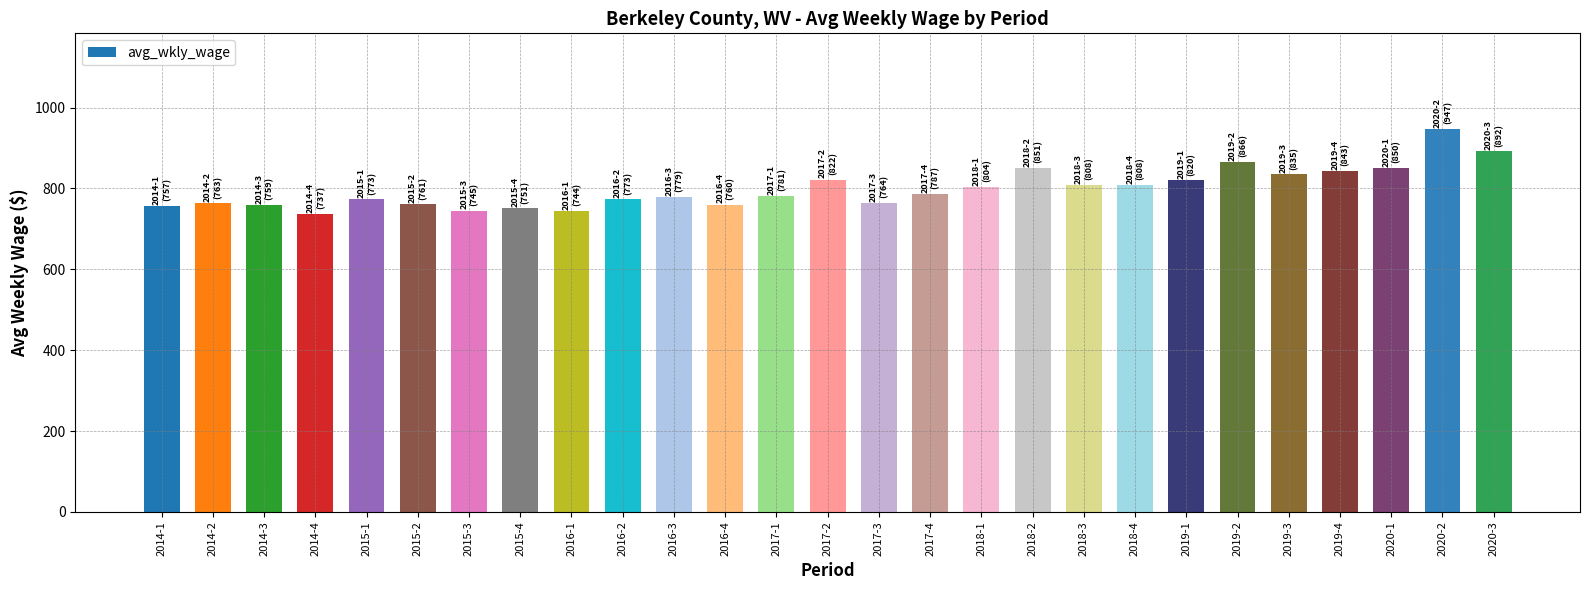

Between 2019-4 and 2016-3, which is larger?

2019-4